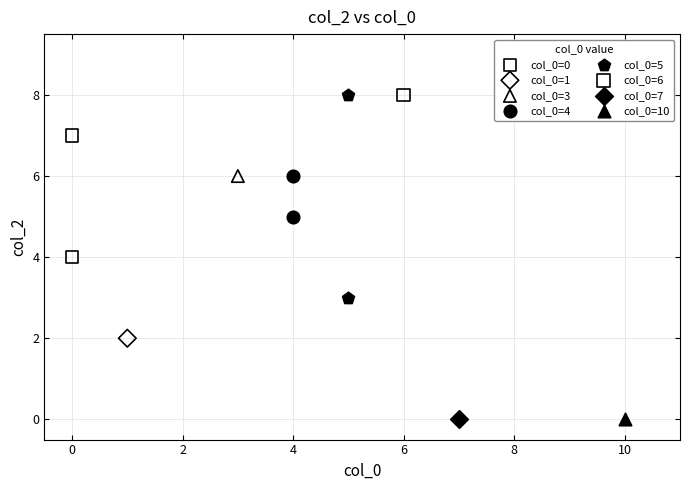

What are all the series names shown in the legend?

col_0=0, col_0=1, col_0=3, col_0=4, col_0=5, col_0=6, col_0=7, col_0=10